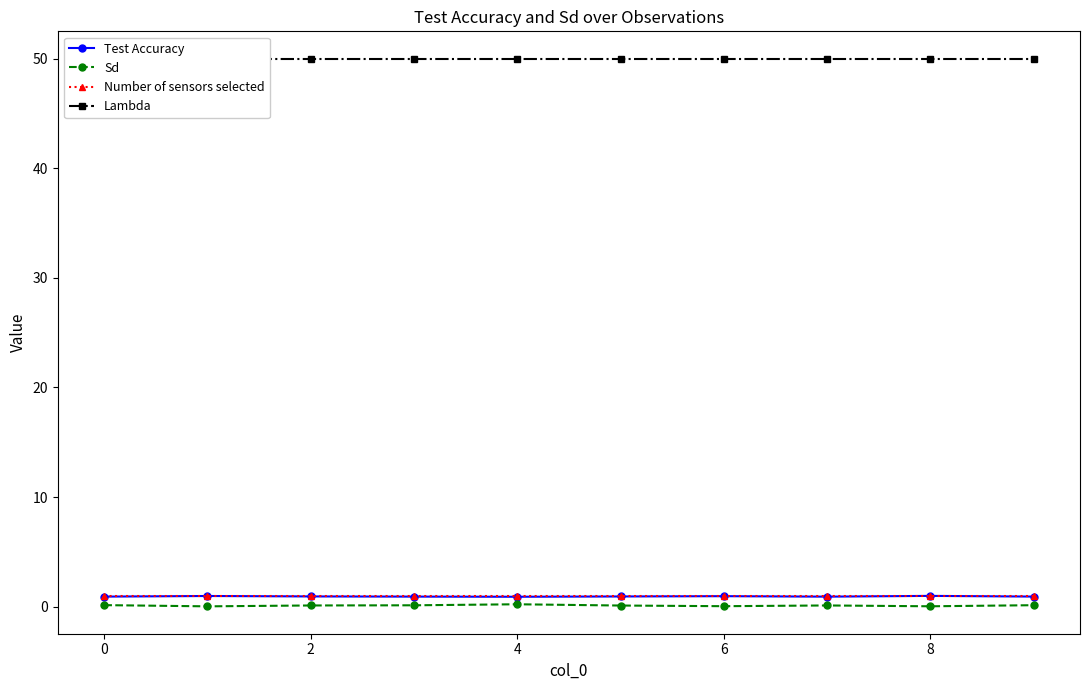

True or false: Sd and Test Accuracy cross at least once.

False